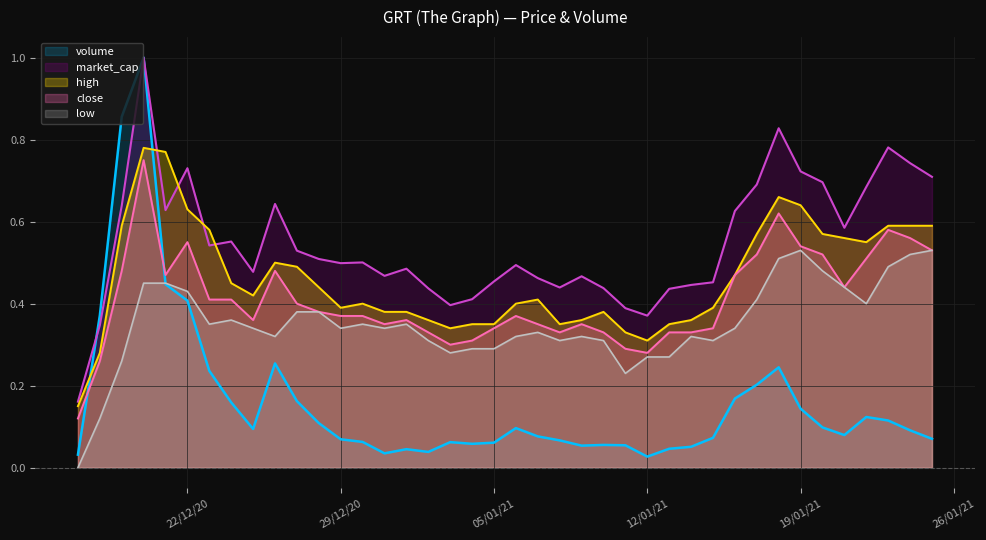

Count the number of data series in this chart.

5